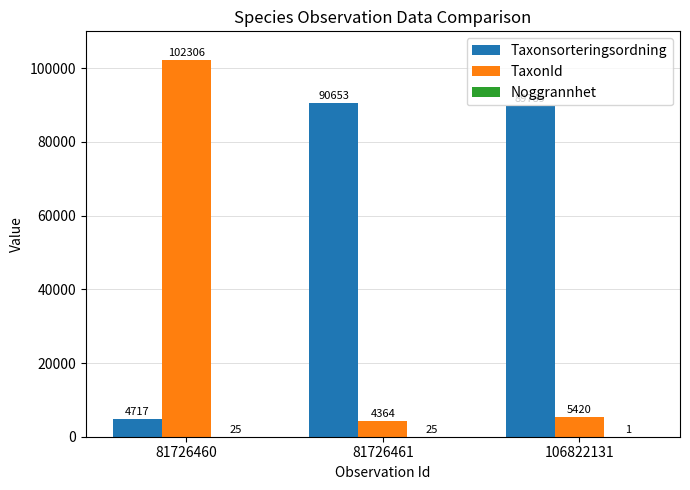

How many distinct data groups are displayed?

3